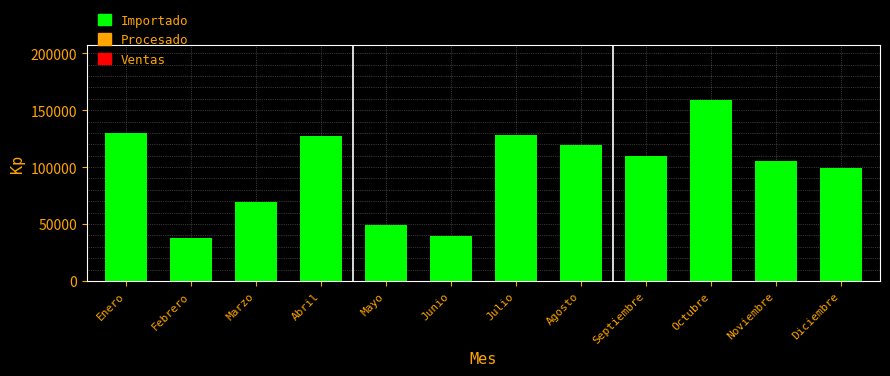

What is the approximate value at Julio?

128410.6